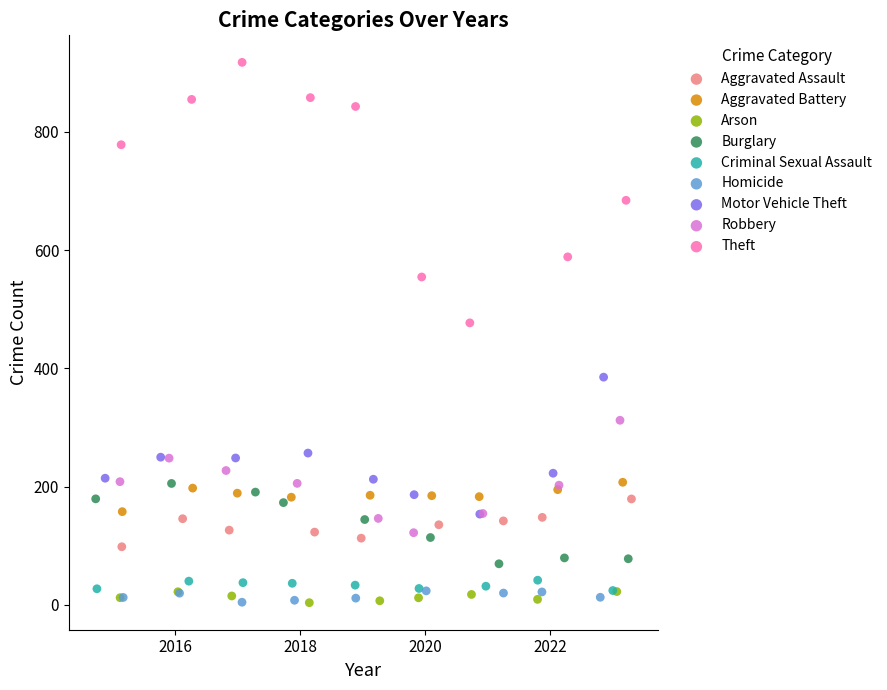

Which series has the widest spread of Y values?

Theft